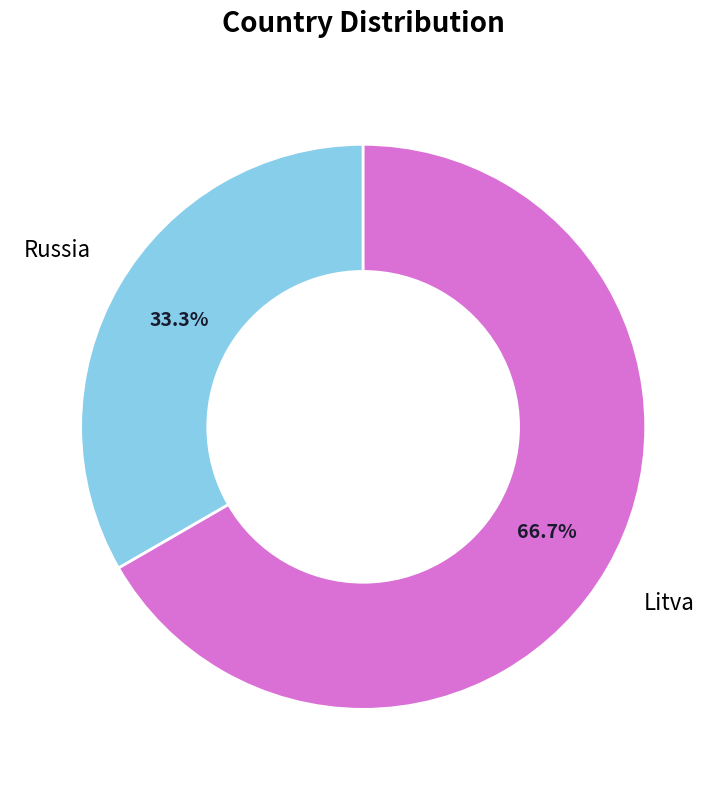

Is there a majority slice in this chart?

Yes